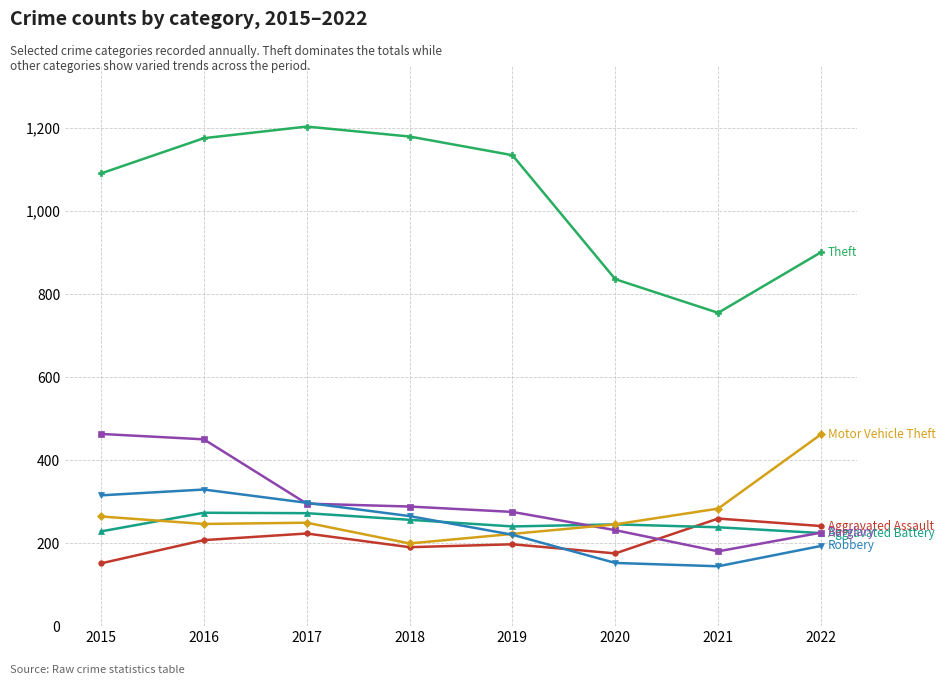

Does the chart have visible grid lines?

Yes